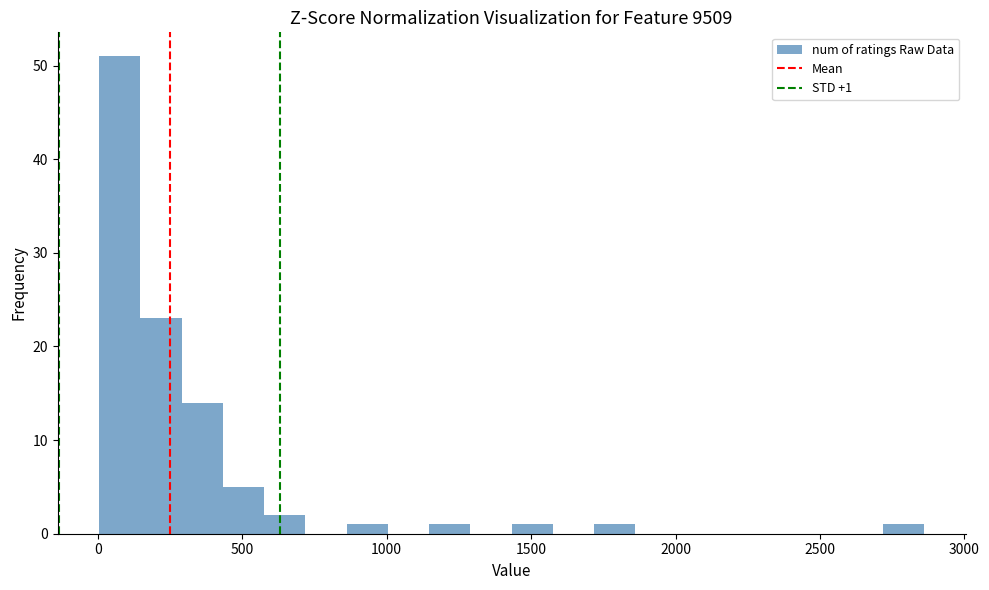

Read against the x-axis, roughly where is the centre of the tallest bar?

100